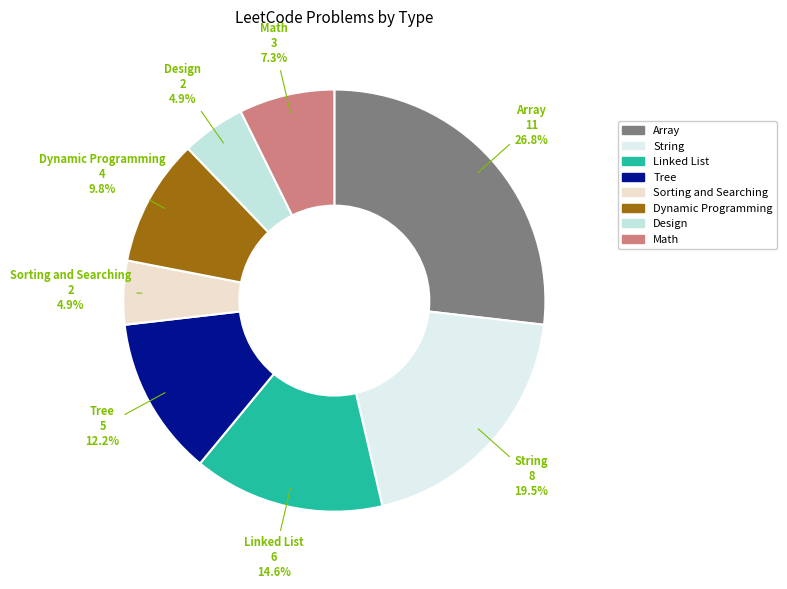

How many slices are in this pie chart?

8